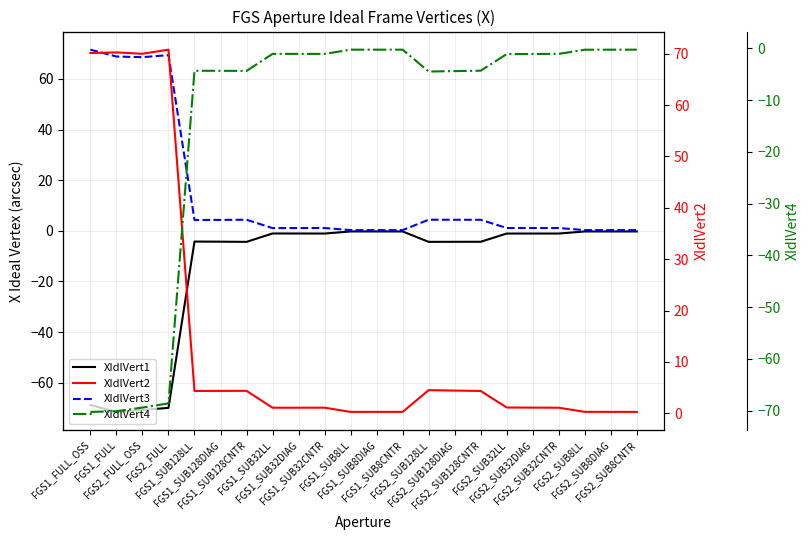

Which series has the largest range (max minus min)?

XIdlVert3